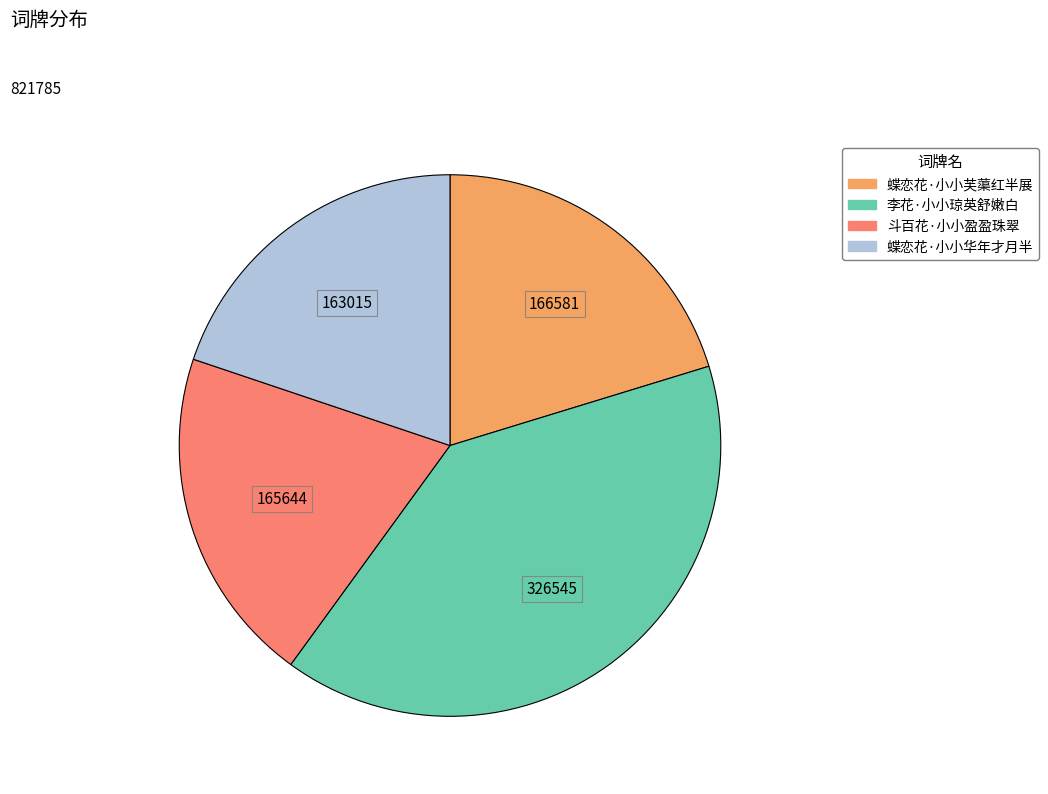

Is there a majority slice in this chart?

No